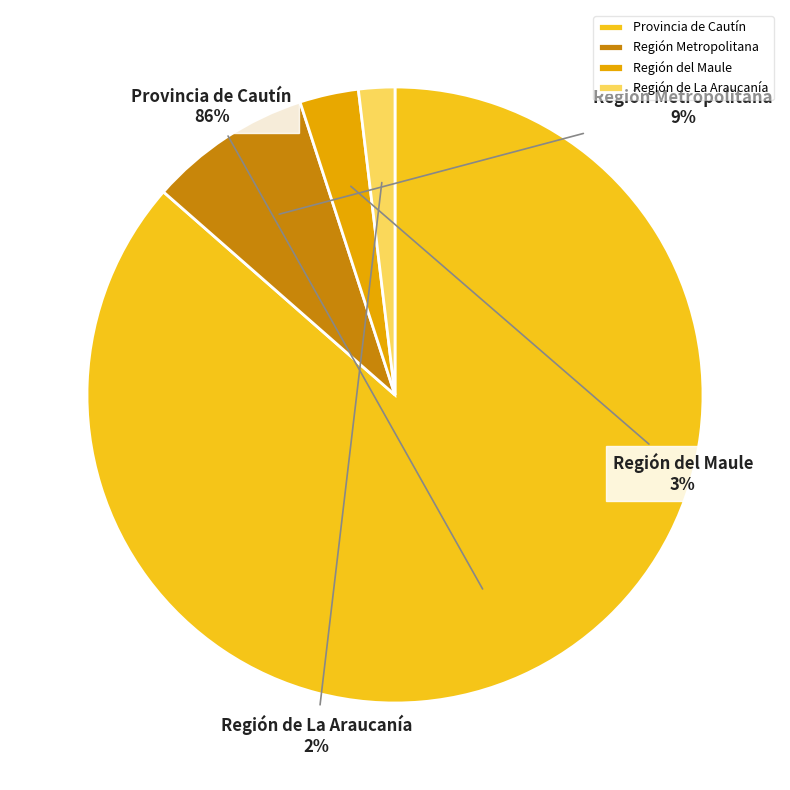

Is the sum of Región del Maule and Región de La Araucanía greater than half?

No